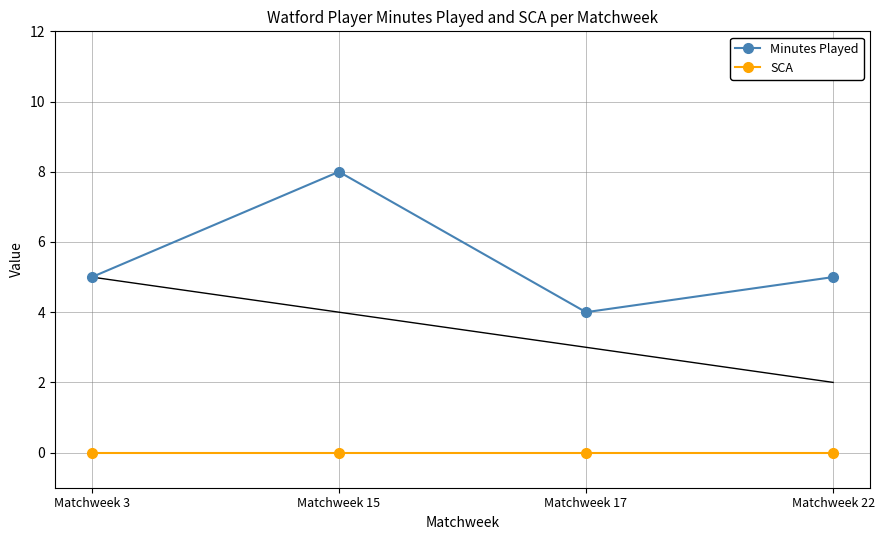

What are all the series names shown in the legend?

Minutes Played, SCA